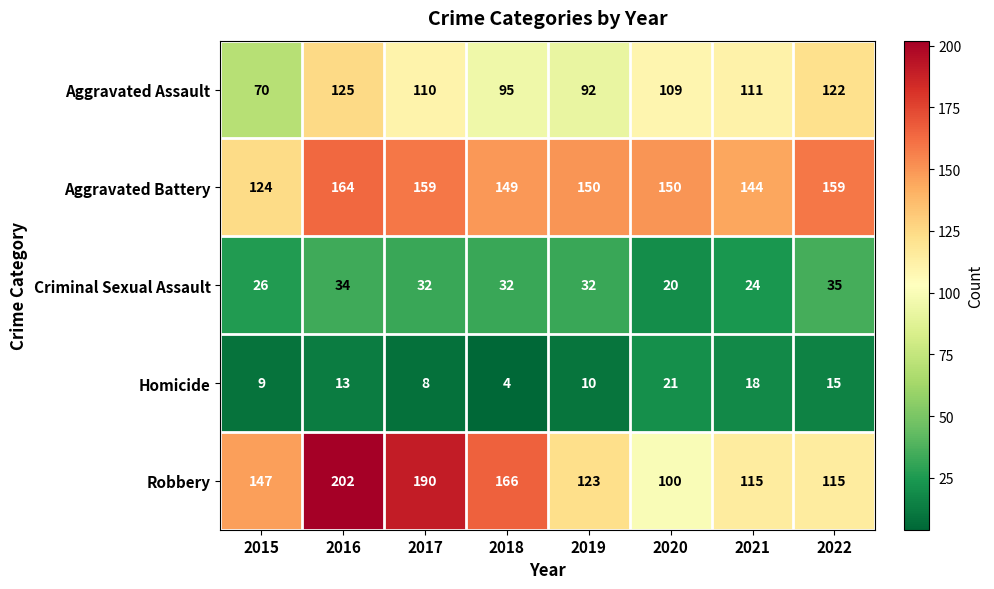

Which label corresponds to the largest value in the chart?

2016